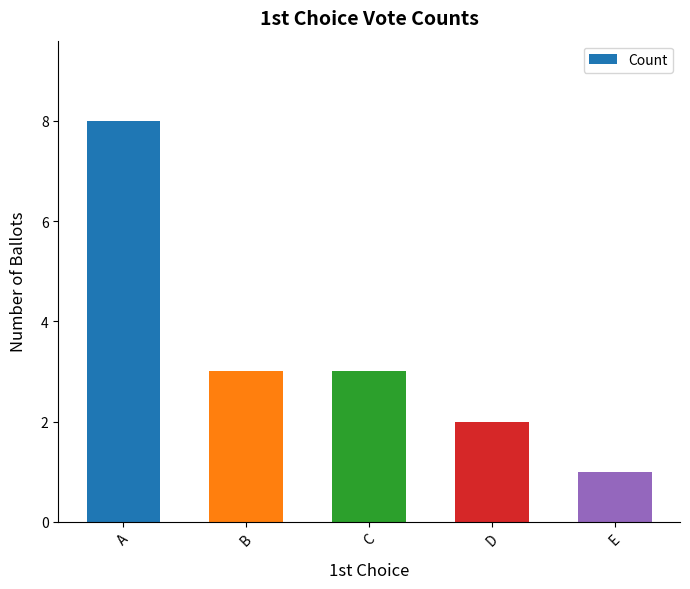

What is the sum of all values?

17